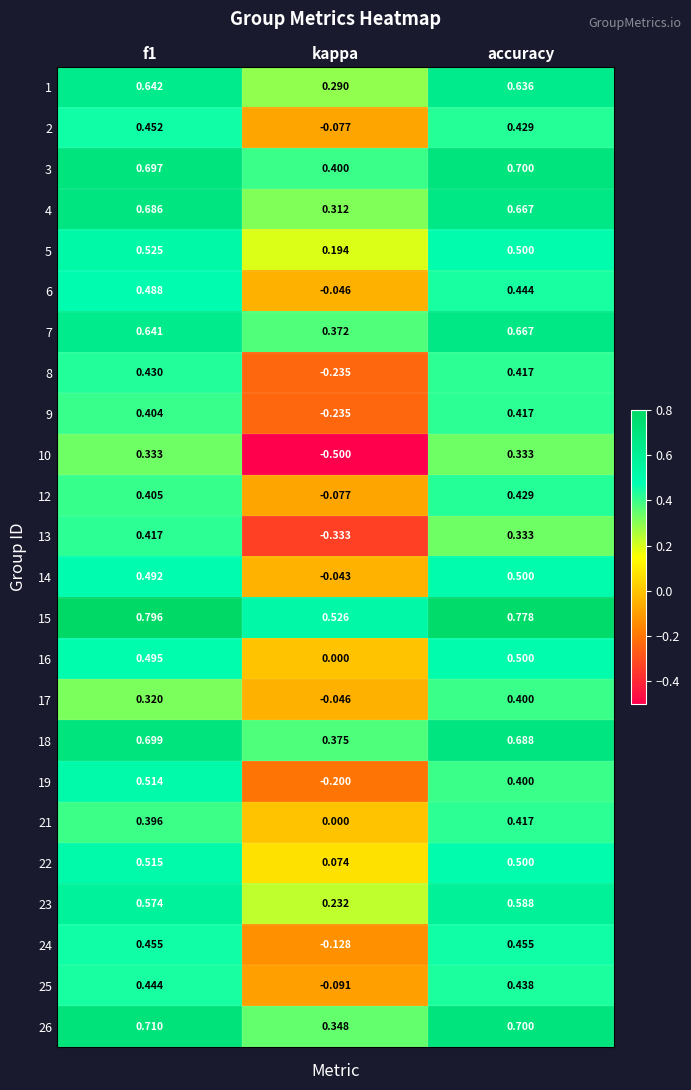

Which category has the lowest value across all series?

kappa